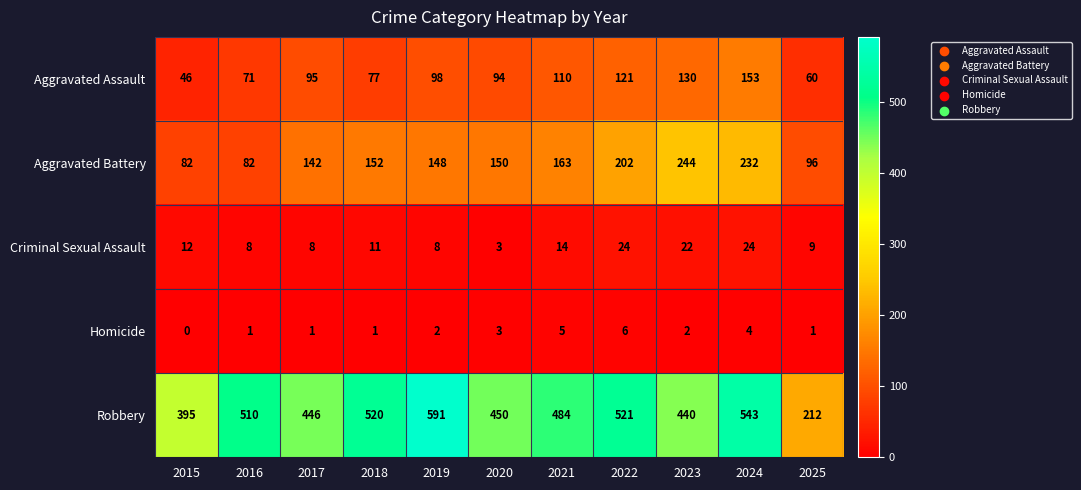

Is the value of Aggravated Assault at 2021 greater than the value of Robbery at 2022?

No